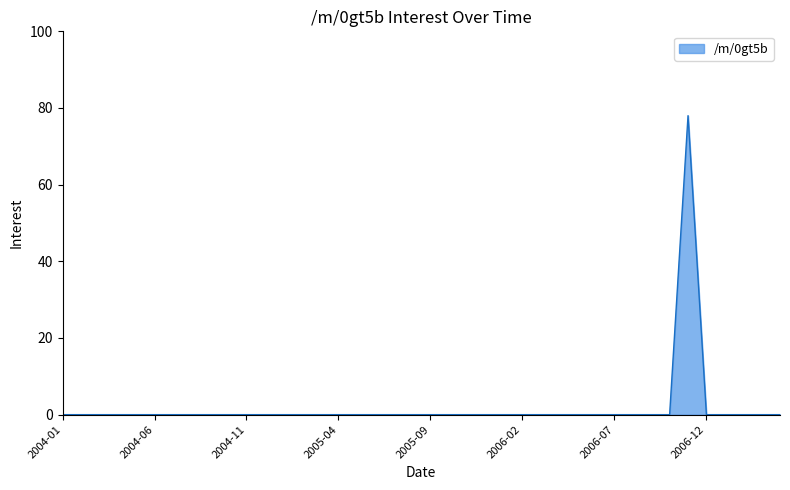

What is the difference between the maximum and minimum values?

78